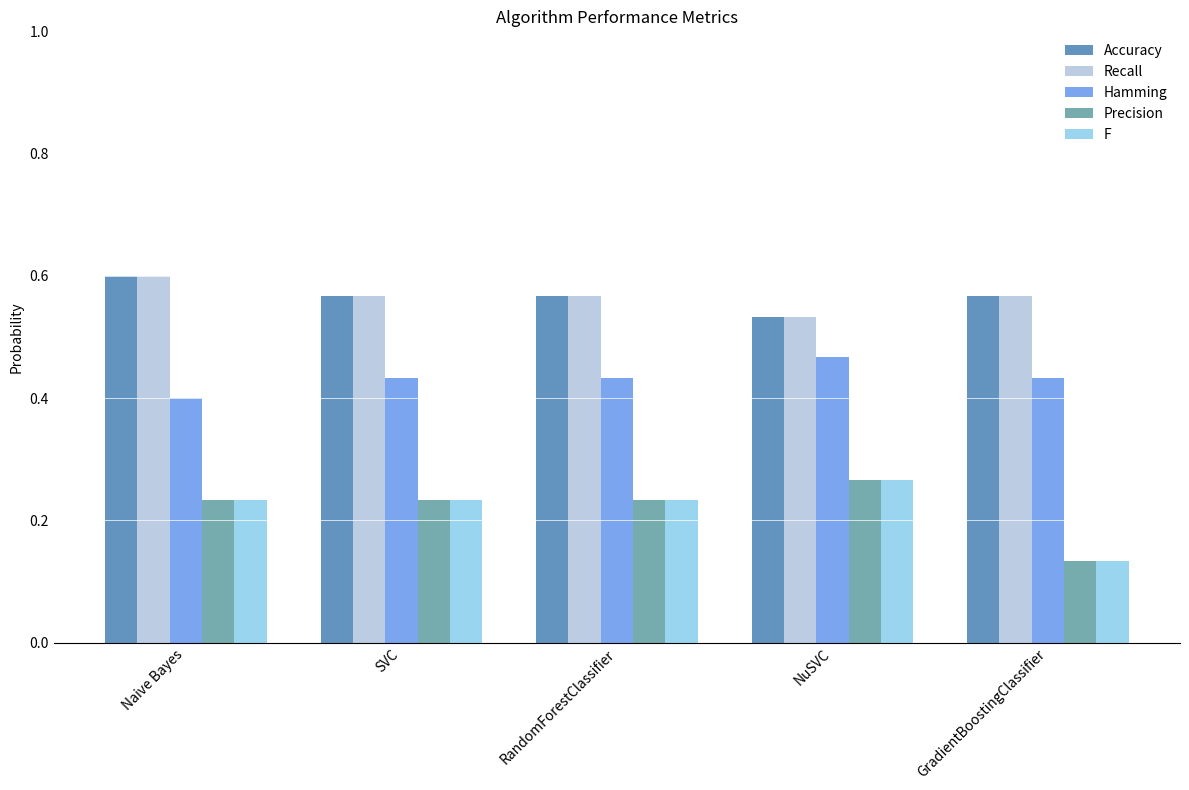

Which category has the lowest value in the Hamming series?

Naive Bayes